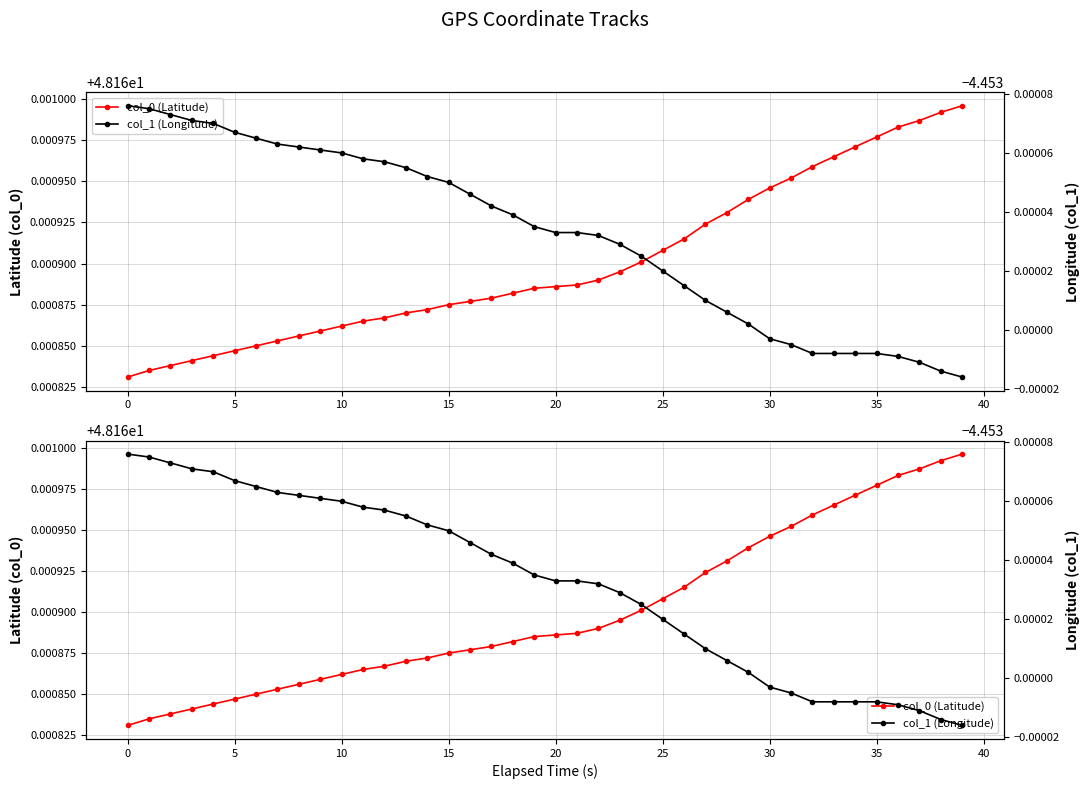

Is it true that col_0 (Latitude) equals 70.6 at 5?

False